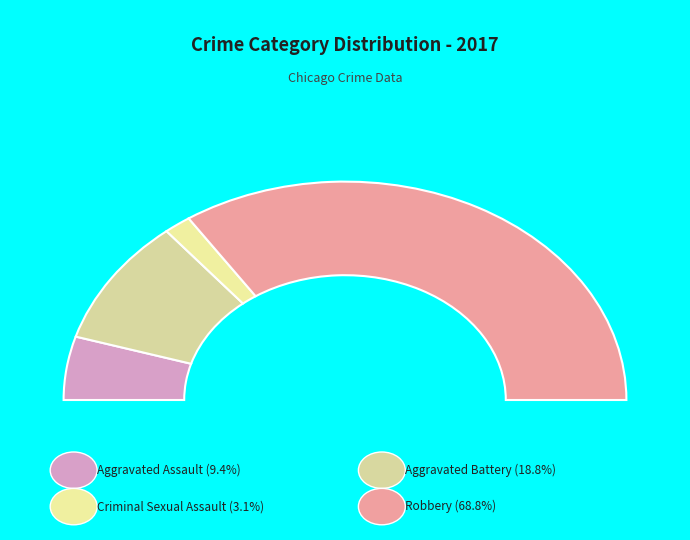

Which category has the smallest portion of the pie?

Criminal Sexual Assault